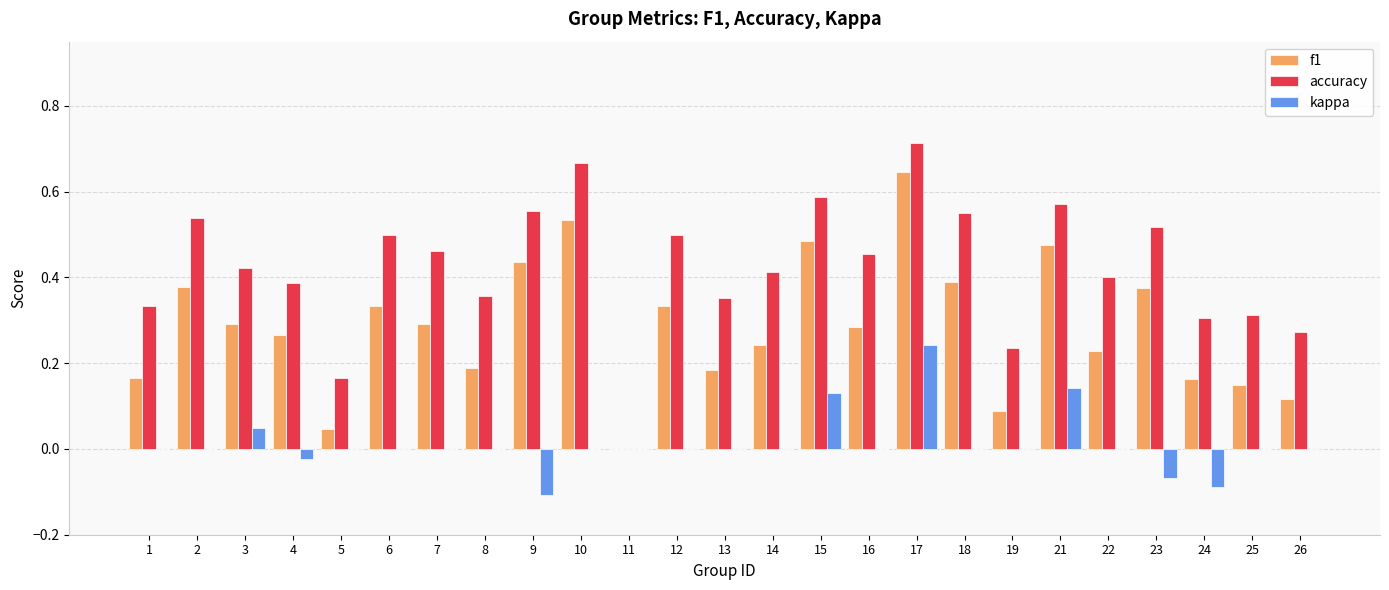

Where is accuracy nearest to the value 0?

11